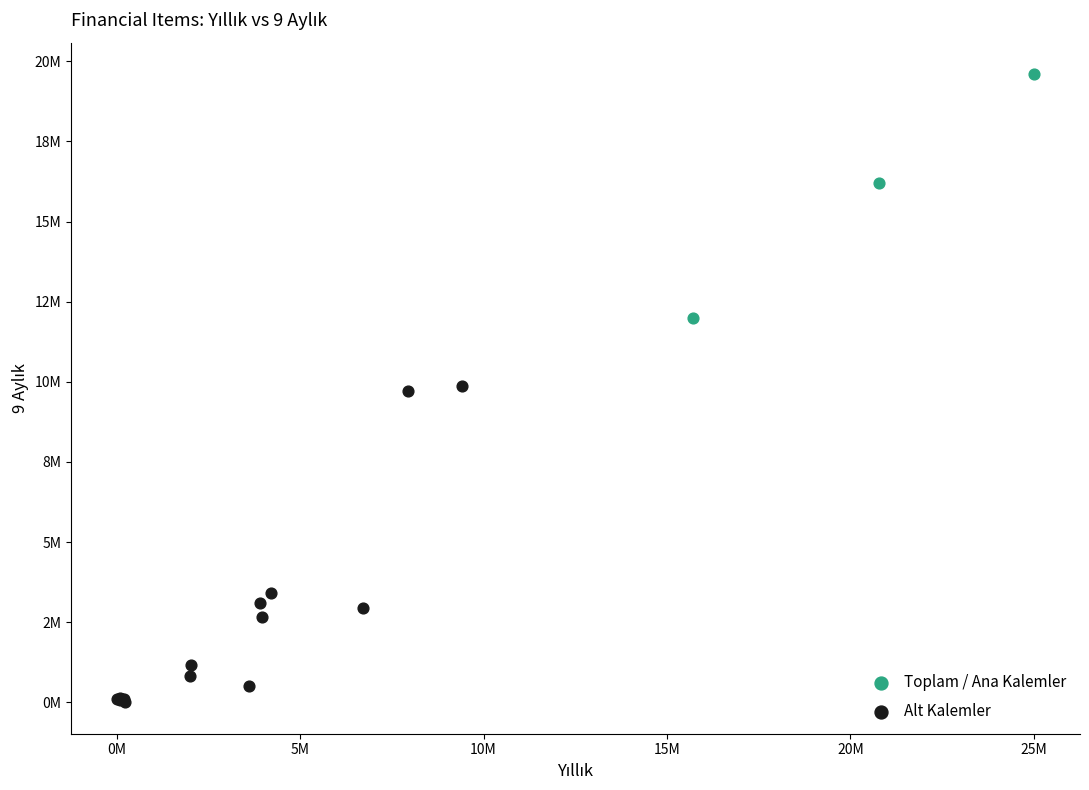

What are all the series names shown in the legend?

Toplam / Ana Kalemler, Alt Kalemler